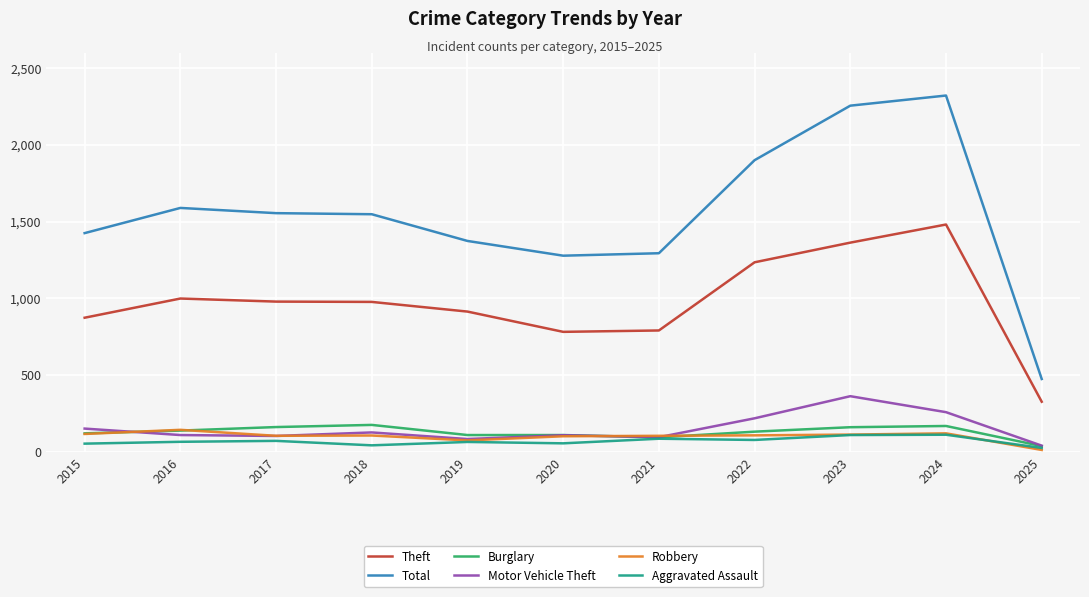

True or false: Aggravated Assault and Theft cross at least once.

False